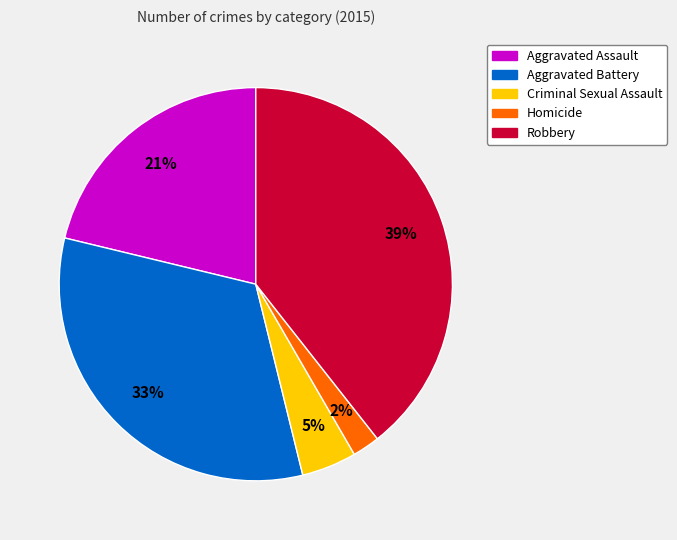

True or false: Homicide accounts for 2% of the total.

True